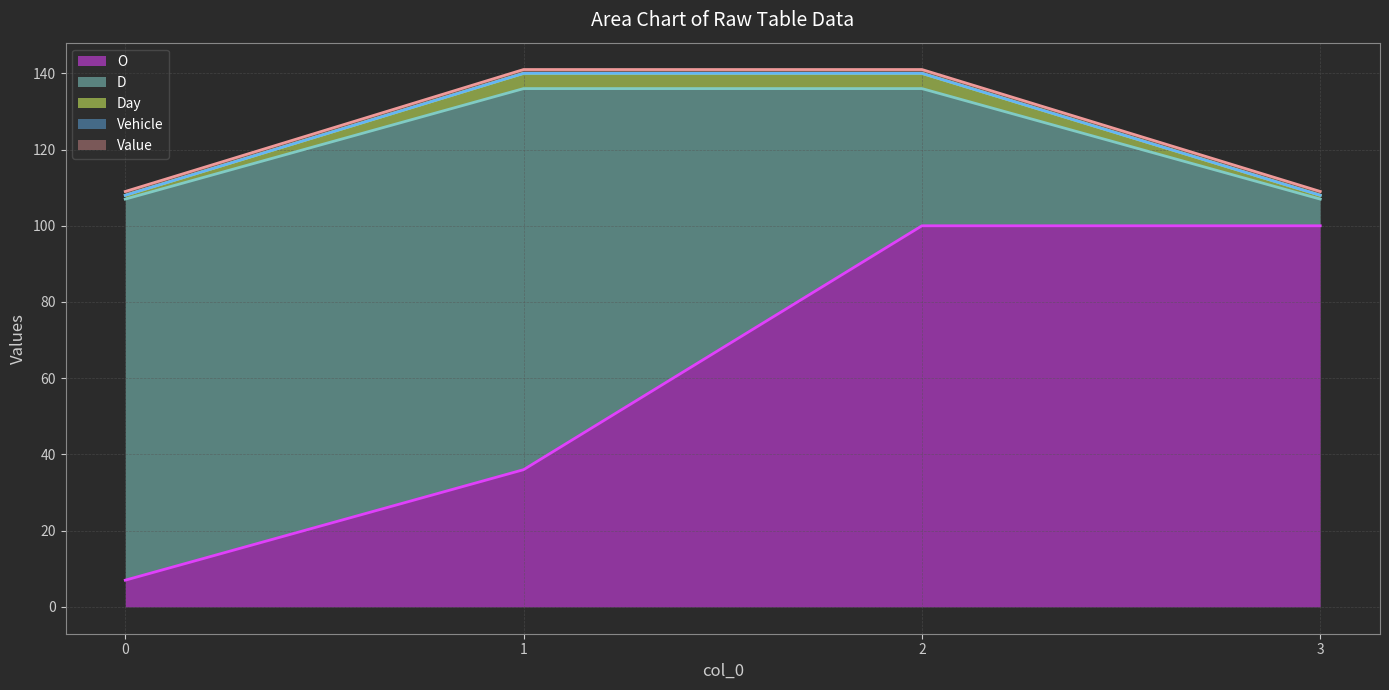

What is the sum of the Day values at 2 and 0?

5